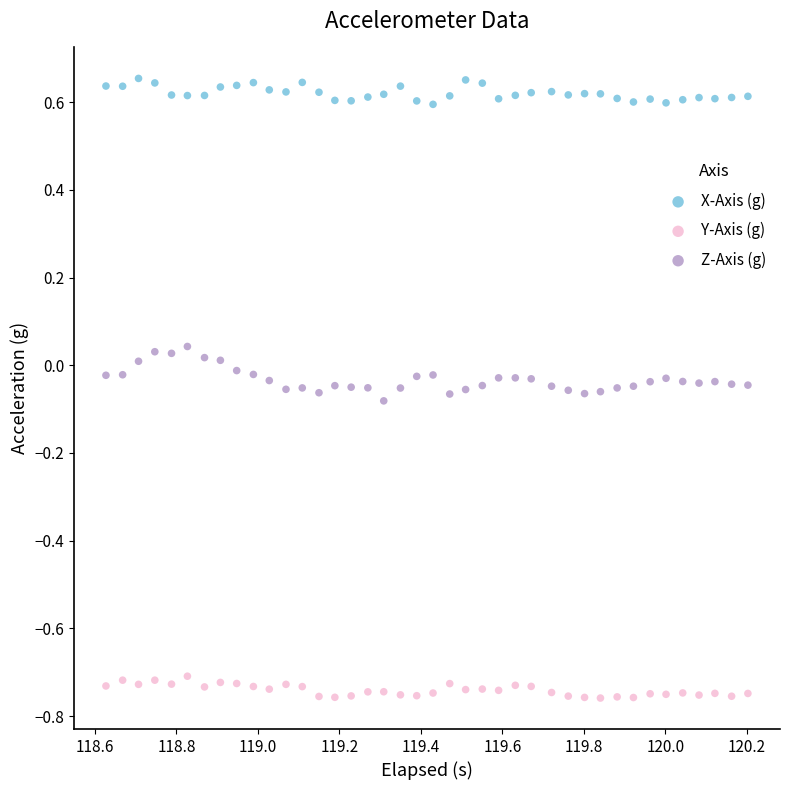

Which series contains the highest Y value?

X-Axis (g)